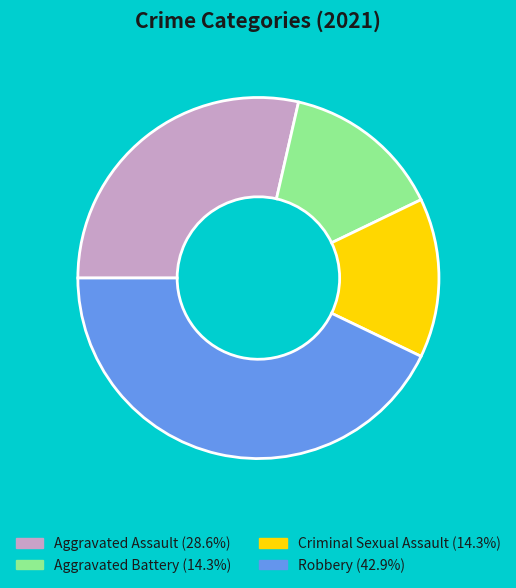

Is the sum of Aggravated Battery (14.3%) and Robbery (42.9%) greater than half?

Yes